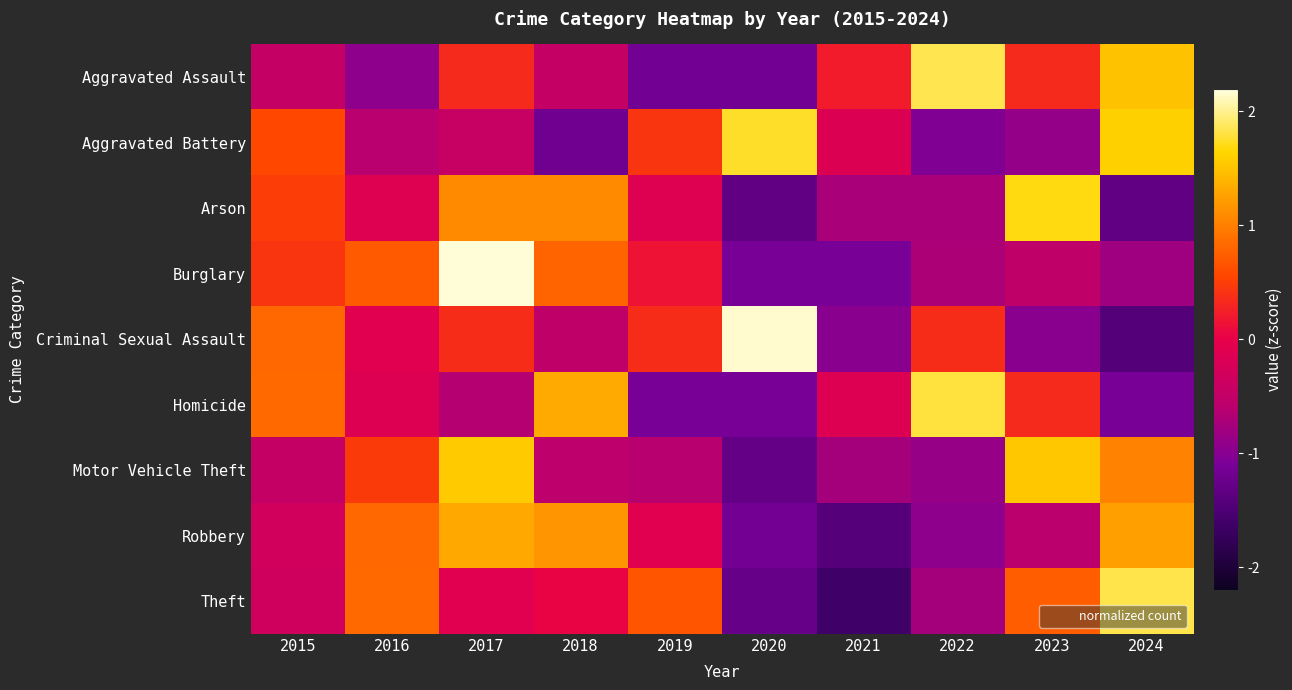

Reading right to left, transcribe all the data shown in this chart.

Aggravated Assault: 2024=1.5	2023=0.3	2022=1.8	2021=0.2	2020=-1.2	2019=-1.2	2018=-0.5	2017=0.3	2016=-0.9	2015=-0.5
Aggravated Battery: 2024=1.6	2023=-0.9	2022=-1.0	2021=-0.2	2020=1.7	2019=0.4	2018=-1.2	2017=-0.5	2016=-0.6	2015=0.6
Arson: 2024=-1.3	2023=1.7	2022=-0.7	2021=-0.7	2020=-1.3	2019=-0.1	2018=1.1	2017=1.1	2016=-0.1	2015=0.5
Burglary: 2024=-0.8	2023=-0.5	2022=-0.7	2021=-1.1	2020=-1.1	2019=0.2	2018=0.8	2017=2.2	2016=0.7	2015=0.4
Criminal Sexual Assault: 2024=-1.4	2023=-1.0	2022=0.4	2021=-1.0	2020=2.2	2019=0.4	2018=-0.5	2017=0.4	2016=-0.1	2015=0.8
Homicide: 2024=-1.1	2023=0.3	2022=1.8	2021=-0.1	2020=-1.1	2019=-1.1	2018=1.3	2017=-0.6	2016=-0.1	2015=0.8
Motor Vehicle Theft: 2024=1.0	2023=1.5	2022=-0.9	2021=-0.8	2020=-1.3	2019=-0.6	2018=-0.6	2017=1.6	2016=0.5	2015=-0.5
Robbery: 2024=1.2	2023=-0.6	2022=-0.9	2021=-1.4	2020=-1.2	2019=-0.1	2018=1.2	2017=1.3	2016=0.8	2015=-0.3
Theft: 2024=1.8	2023=0.7	2022=-0.8	2021=-1.6	2020=-1.3	2019=0.7	2018=0.0	2017=-0.1	2016=0.8	2015=-0.3